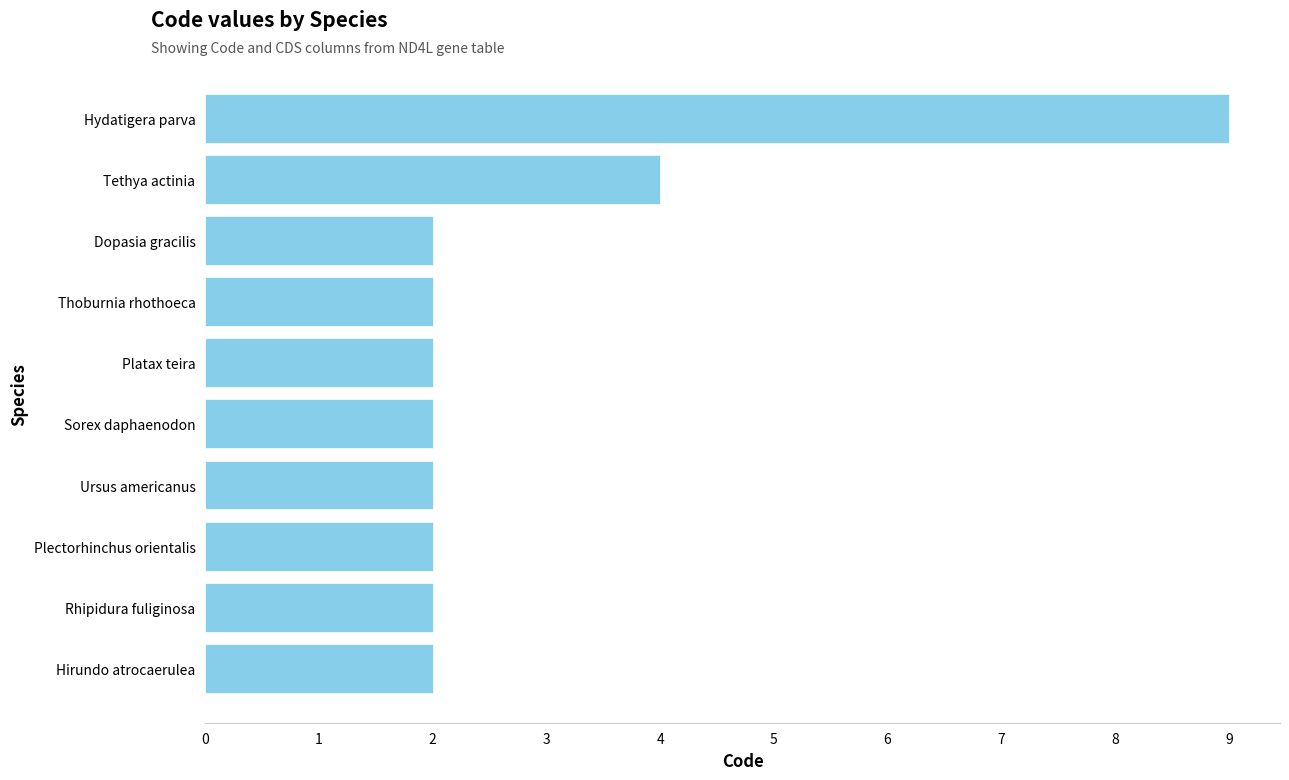

Does the chart contain any negative values?

No